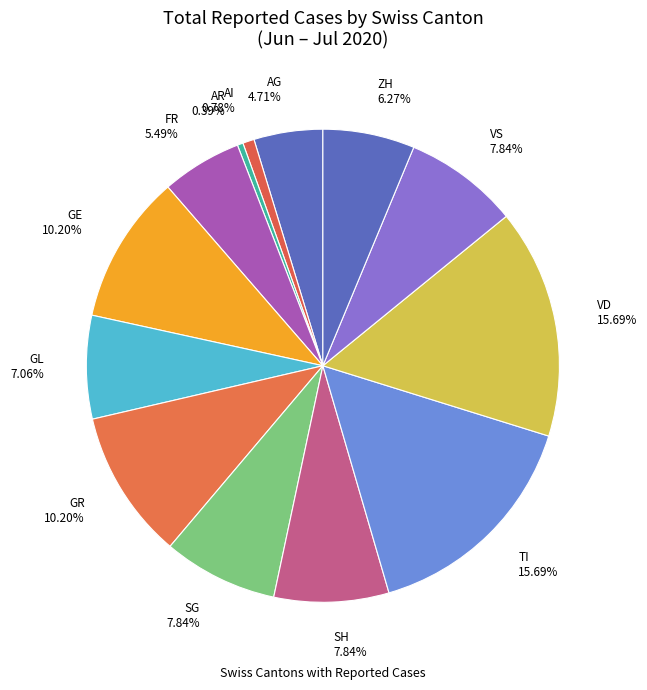

Between VS and FR, which is larger?

VS